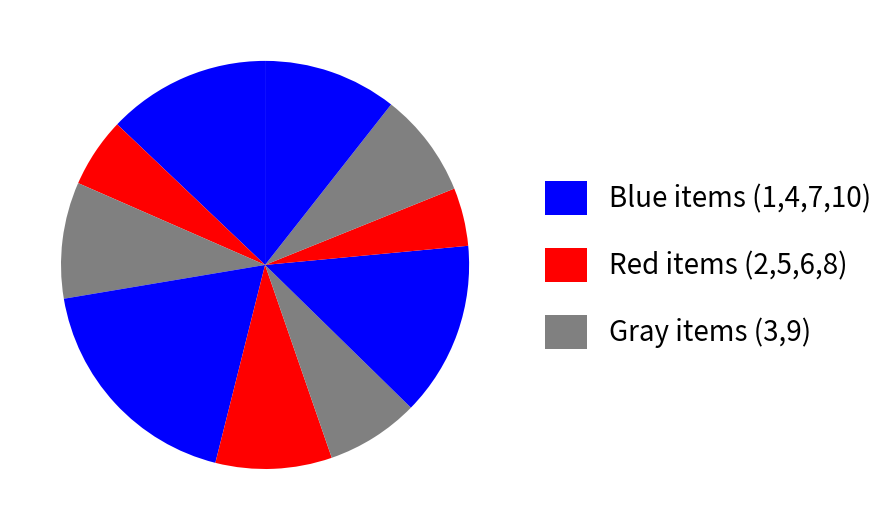

Count the number of slices in the pie.

10